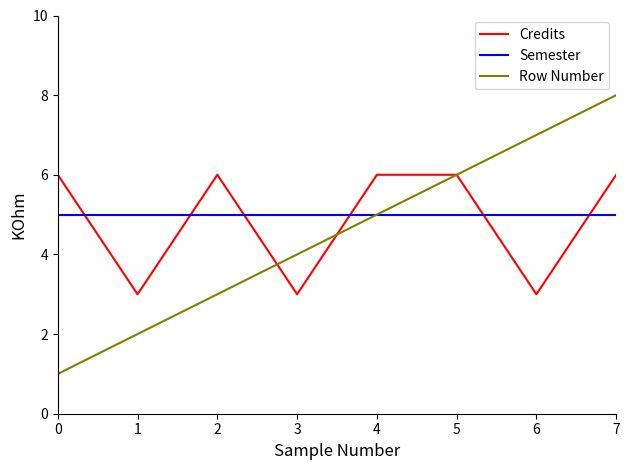

How many lines are shown in the chart?

3